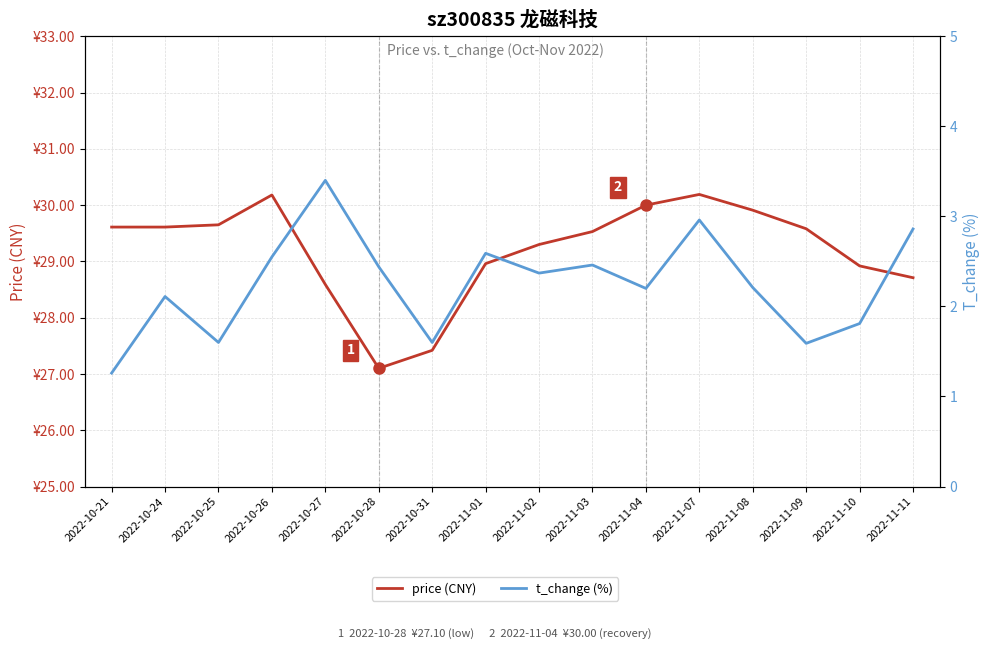

At which category does the chart reach its minimum across all series?

2022-10-21